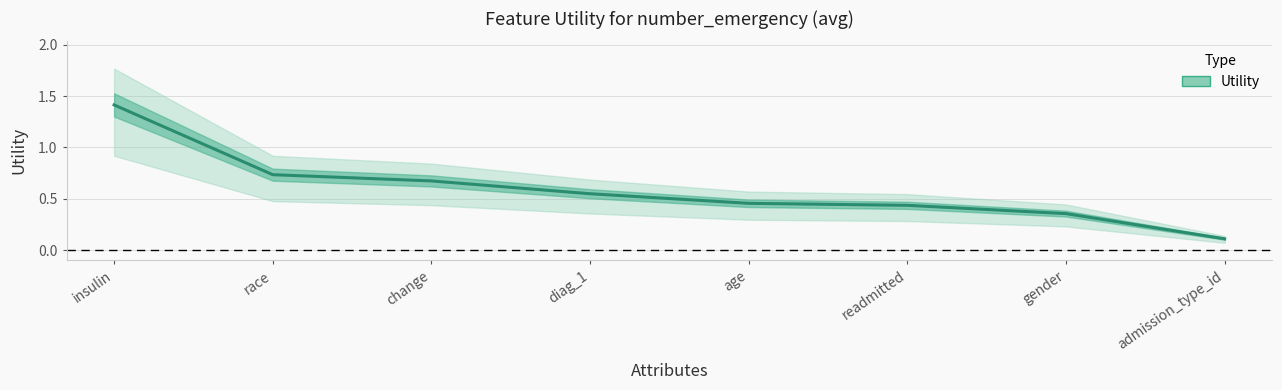

Reading left to right, extract all data points from this chart.

1.4	0.7	0.7	0.5	0.5	0.4	0.4	0.1